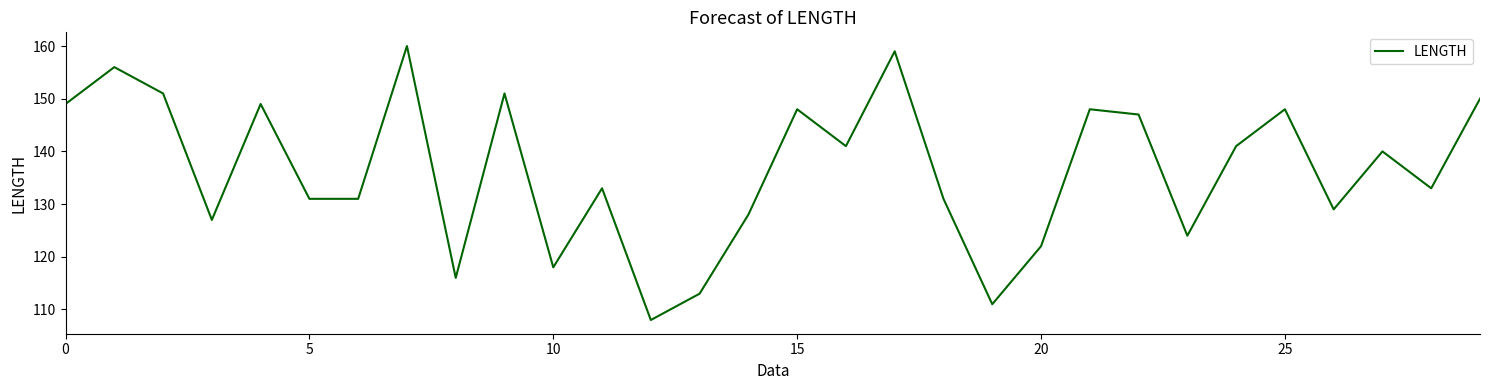

How many lines are shown in the chart?

1